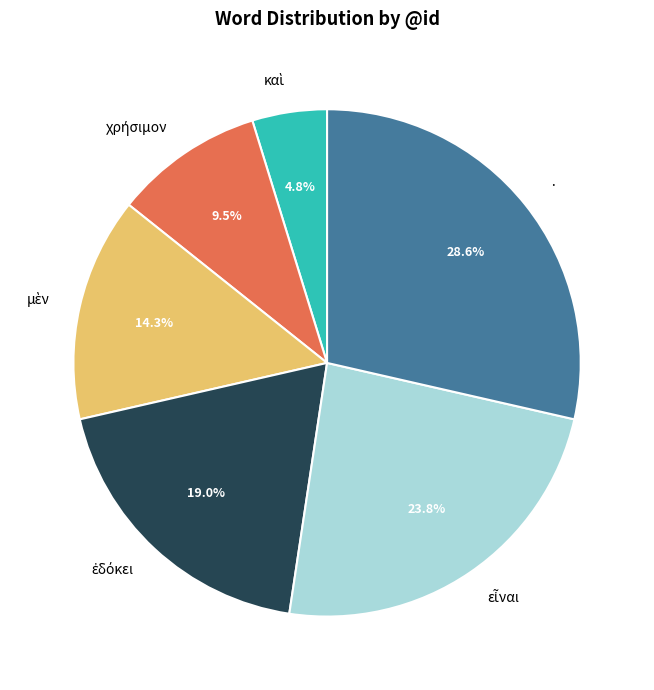

Does · represent more than half of the total?

No